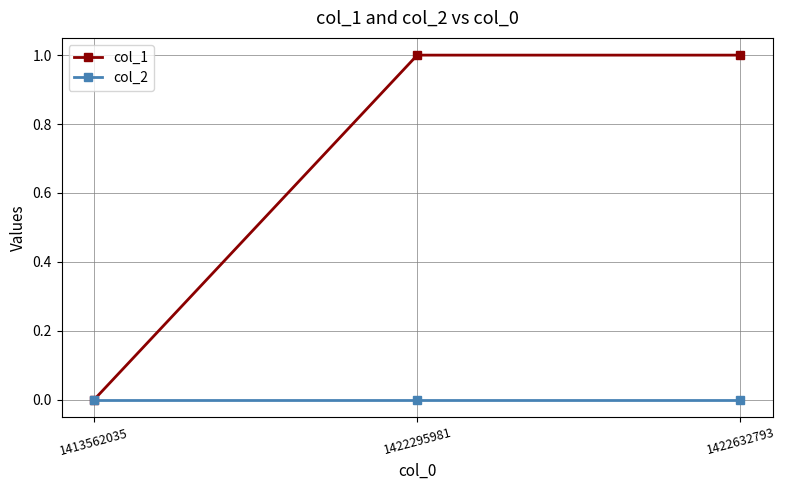

Reading left to right, extract all data points from this chart.

col_1: 1413562035=0	1422295981=1	1422632793=1
col_2: 1413562035=0	1422295981=0	1422632793=0